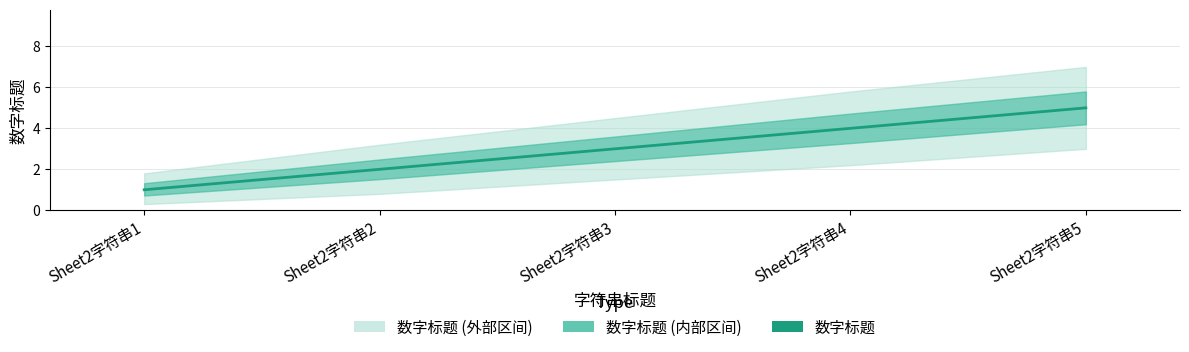

Rank the categories by value from highest to lowest.

Sheet2字符串5, Sheet2字符串4, Sheet2字符串3, Sheet2字符串2, Sheet2字符串1